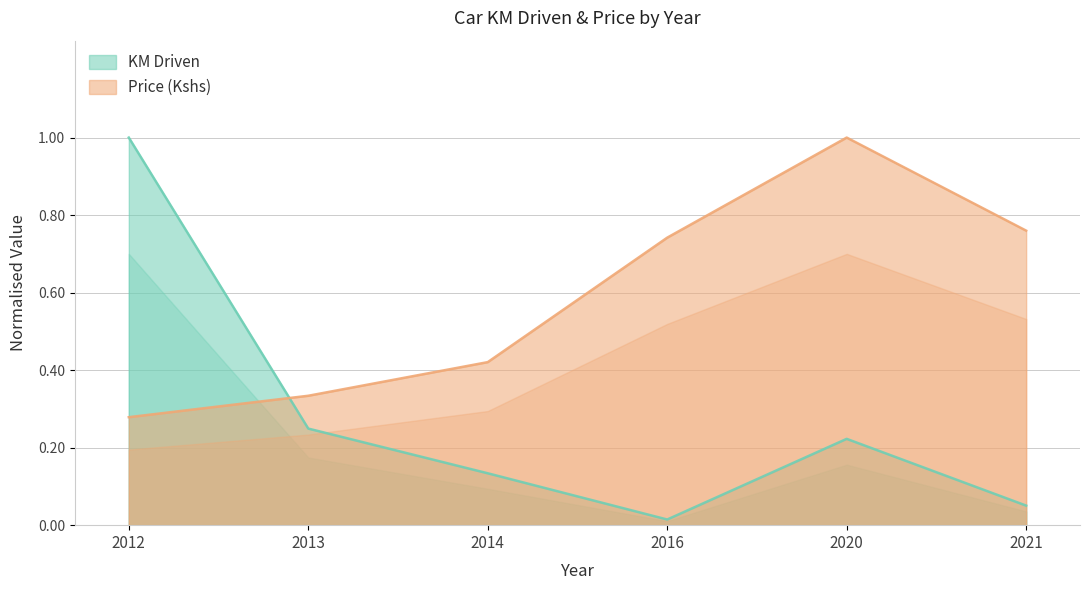

How many lines are shown in the chart?

2